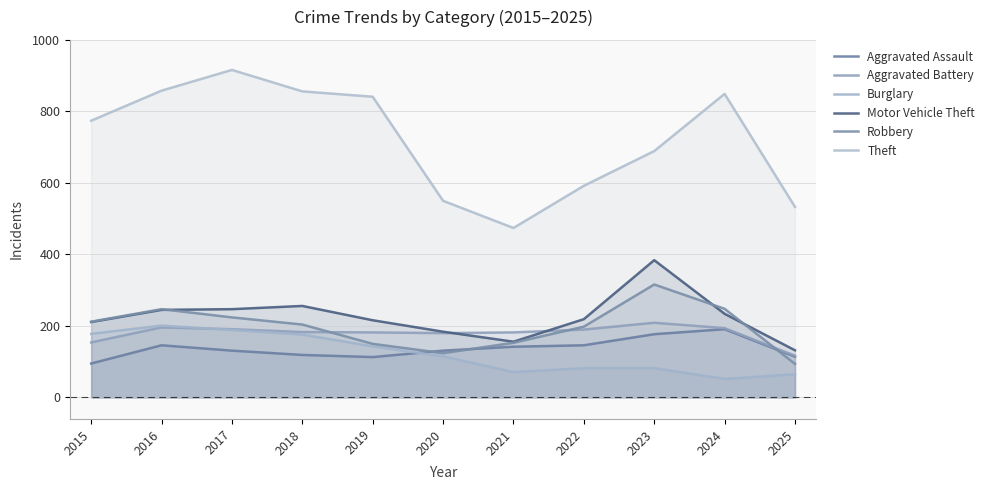

What is the total value across all series at 2015?

1624